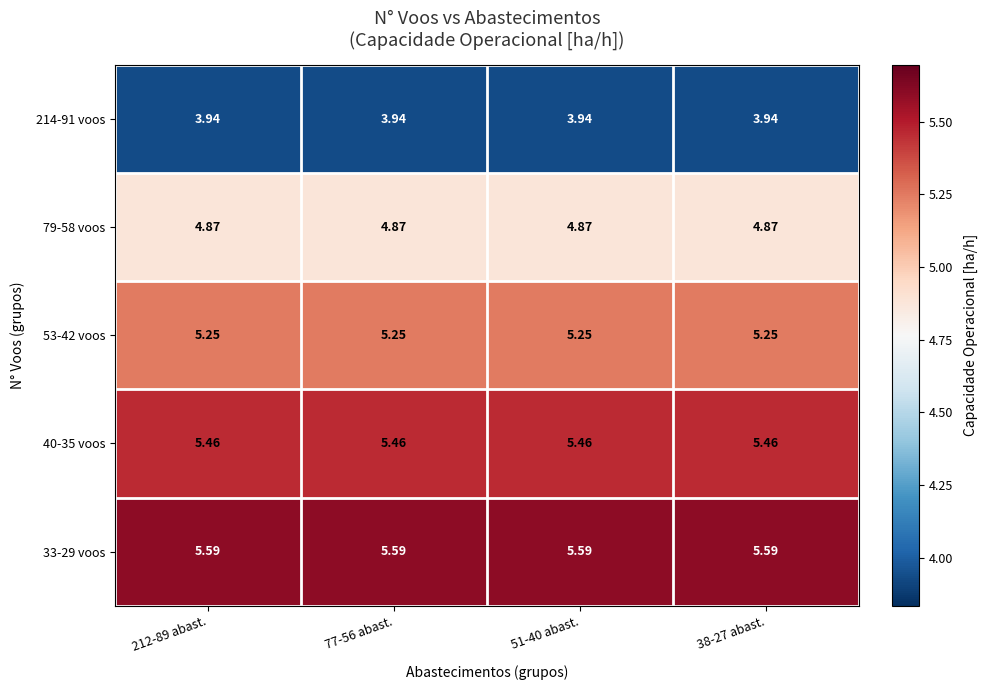

At which category is the sum across all series the highest?

212-89 abast.